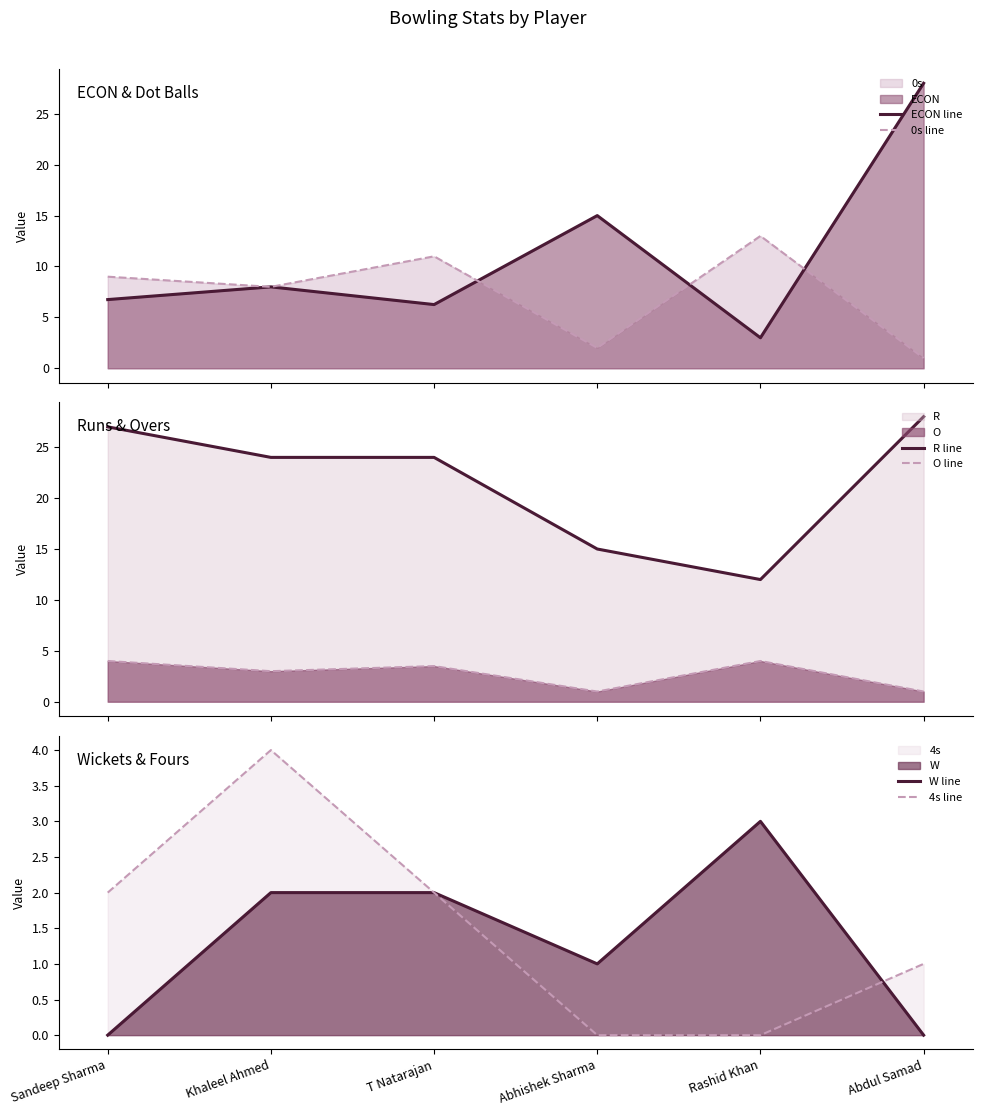

Does the chart have visible grid lines?

No